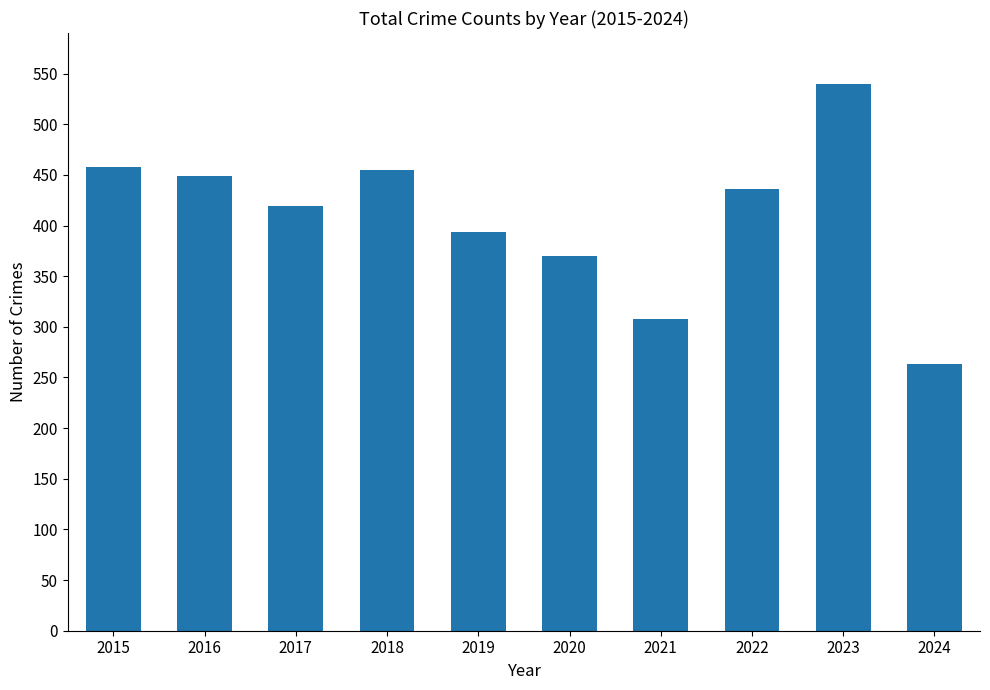

What is the value of the 9th bar from the left?

540